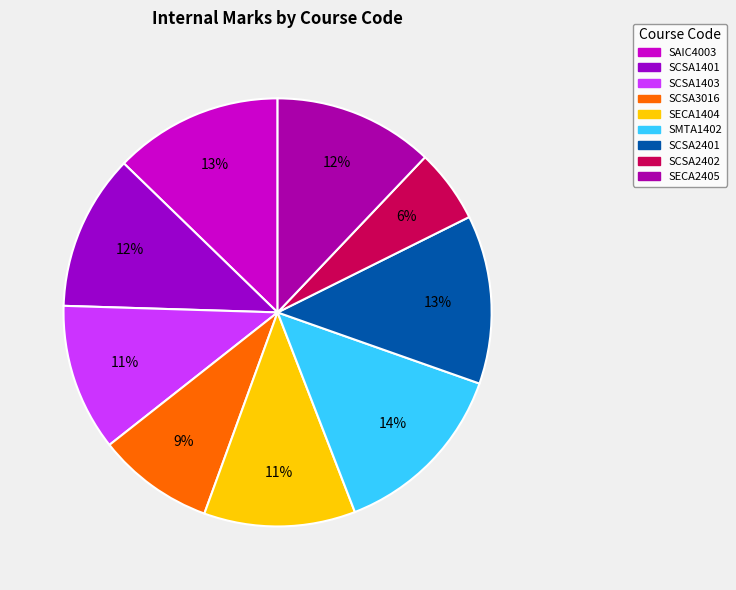

Which slice is the smallest?

SCSA2402